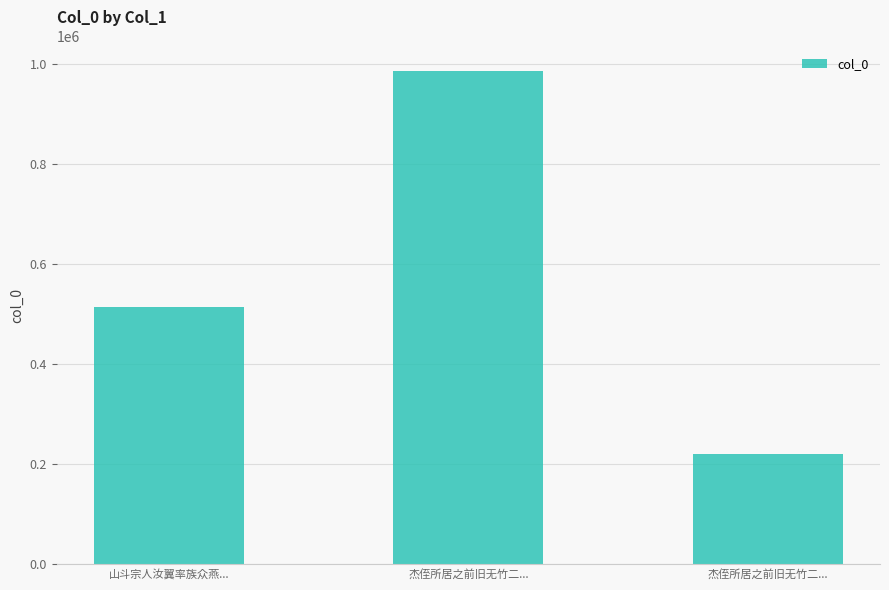

Read the value at 山斗宗人汝翼率族众燕..., to the nearest 50.

514000